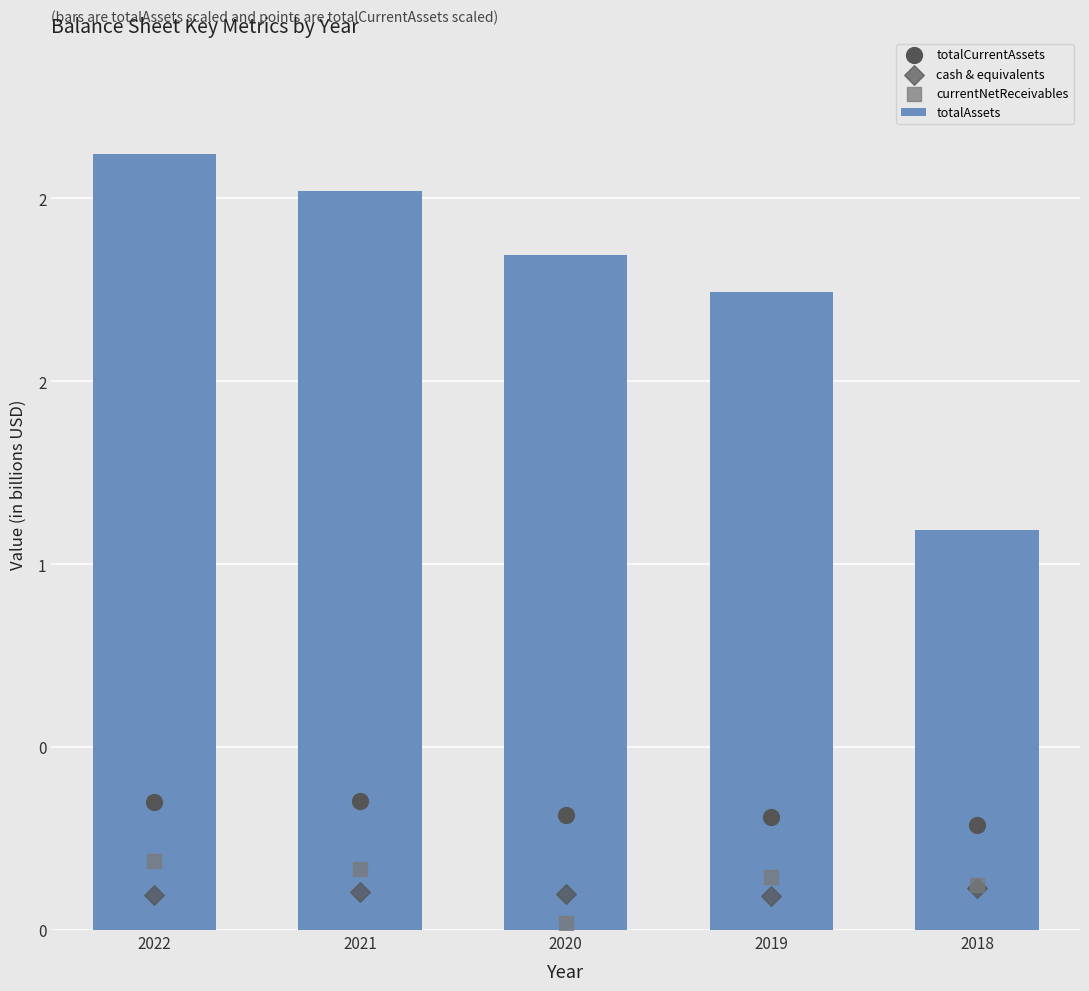

Which series has the widest spread of Y values?

totalAssets